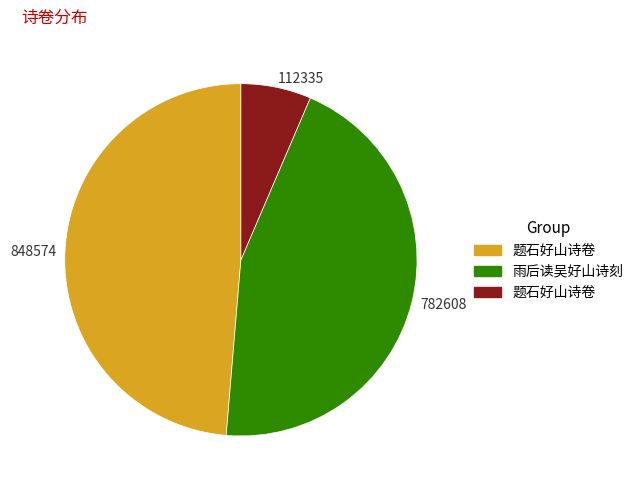

Is there any slice that represents more than half of the pie?

No